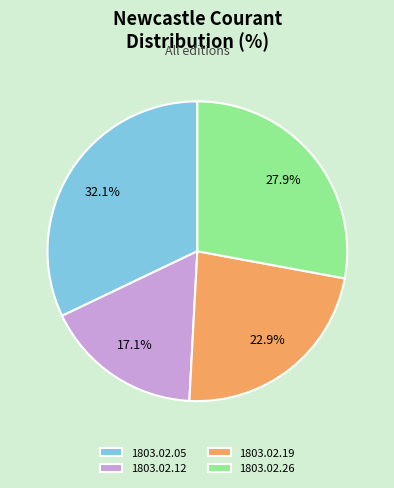

Which has a higher value, 1803.02.19 or 1803.02.12?

1803.02.19